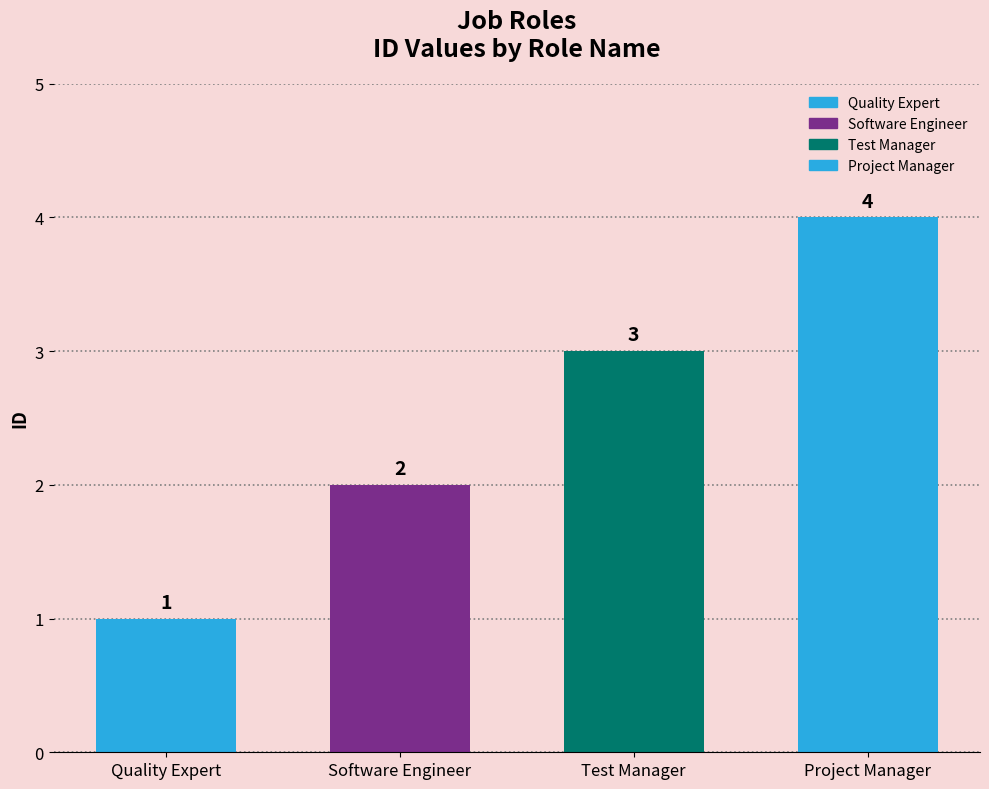

List the labels in order of value, smallest first.

Quality Expert, Software Engineer, Test Manager, Project Manager